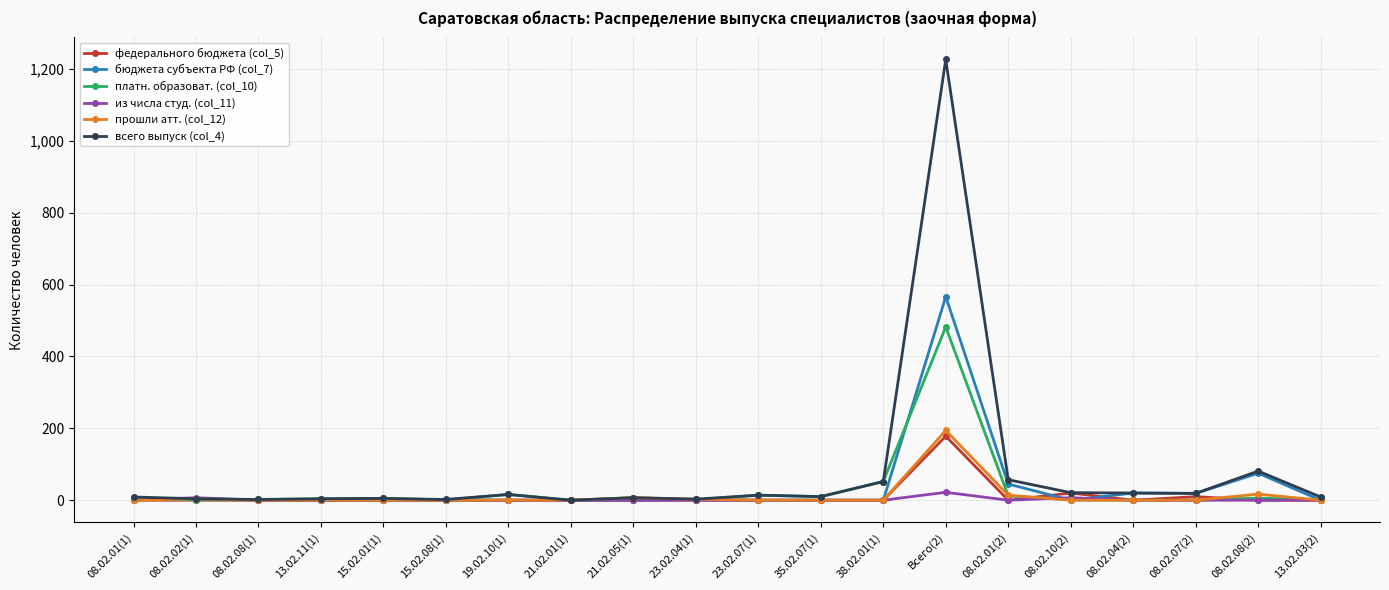

At which category is the sum across all series the highest?

Всего(2)